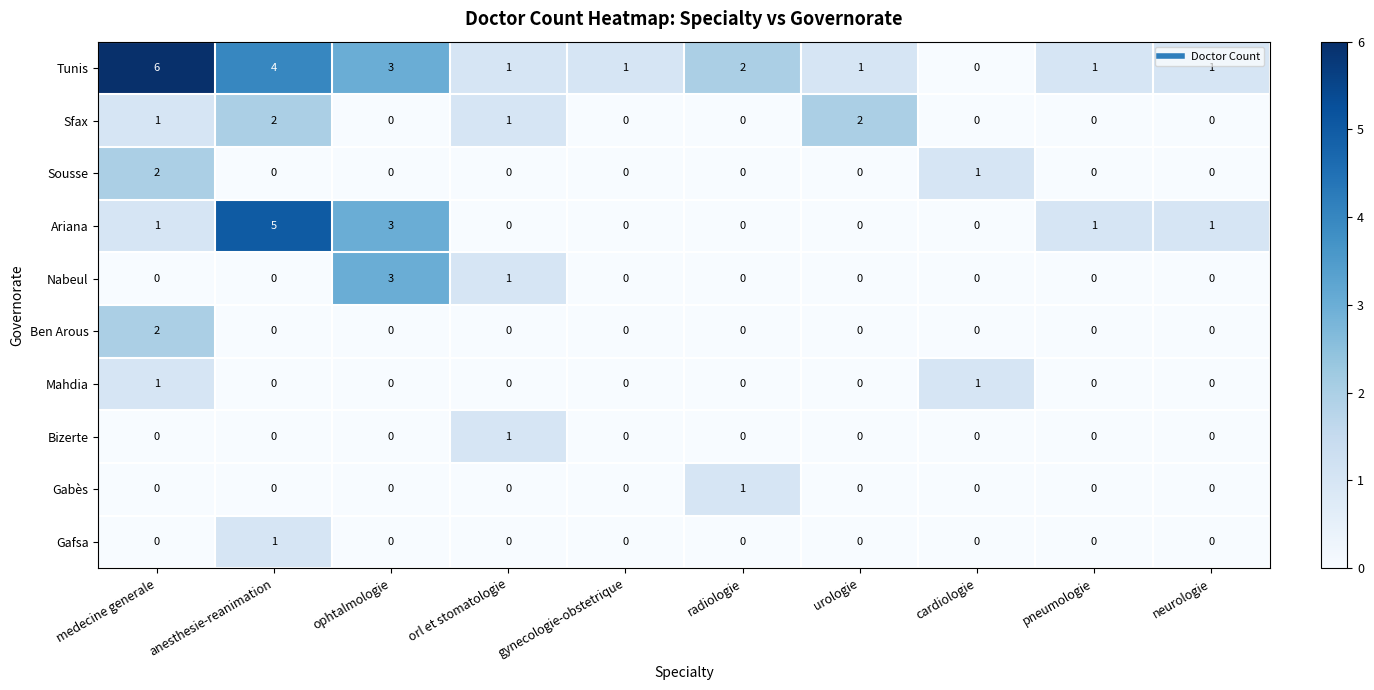

At which category is the sum across all series the highest?

medecine generale